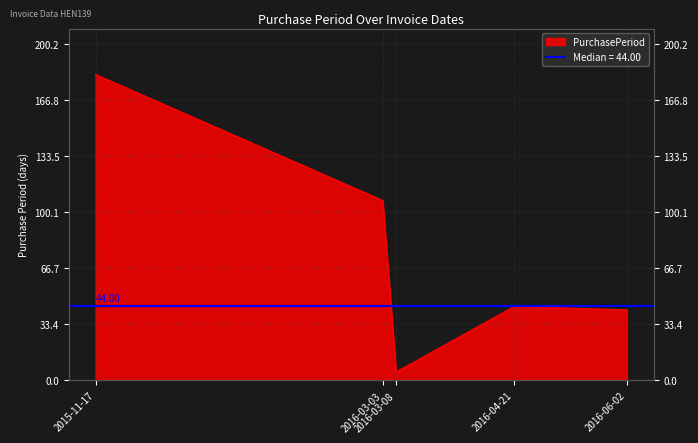

How many values are below 44?

2